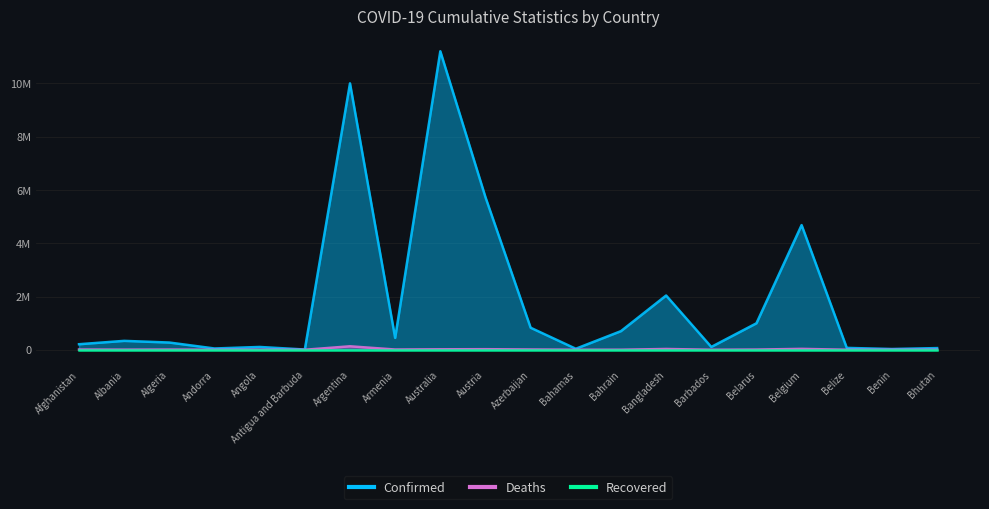

What is the maximum value for Confirmed?

11210155